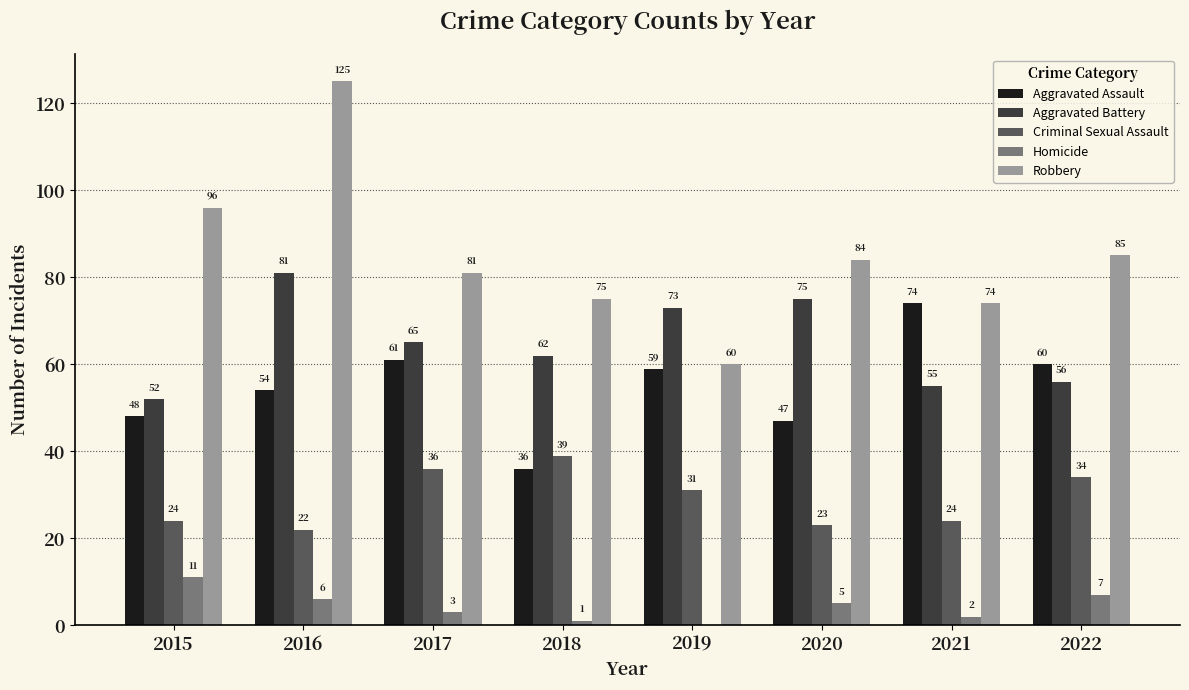

What is the sum of all Criminal Sexual Assault values?

233